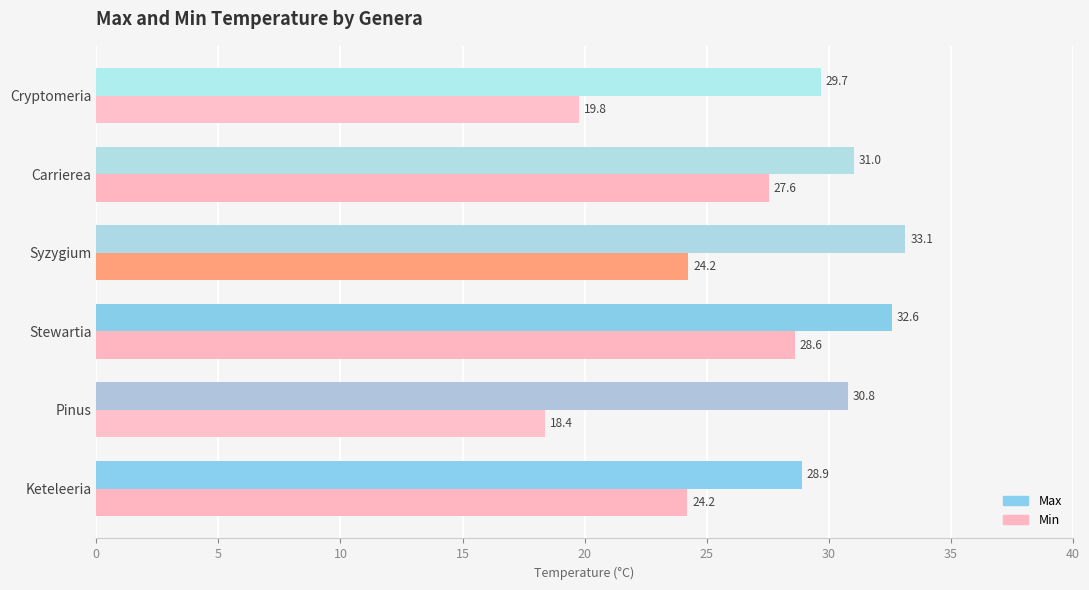

Read the Max value at Pinus.

30.8